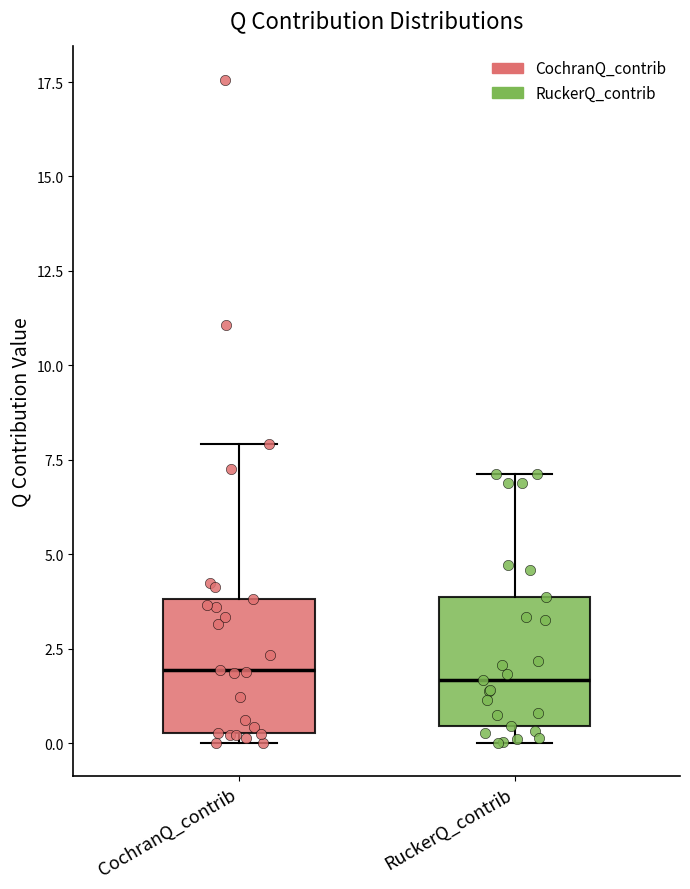

Reading left to right, transcribe this box plot: for each box, give where its median line is, the range the box spans, and where its two whiskers end, as read against the y-axis. The values are not printed on the chart, so give them approximately, as read against the axis.

CochranQ_contrib: median 2.0, box 0.5 to 4.0, whiskers 0.0 to 8.0
RuckerQ_contrib: median 1.5, box 0.5 to 4.0, whiskers 0.0 to 7.0